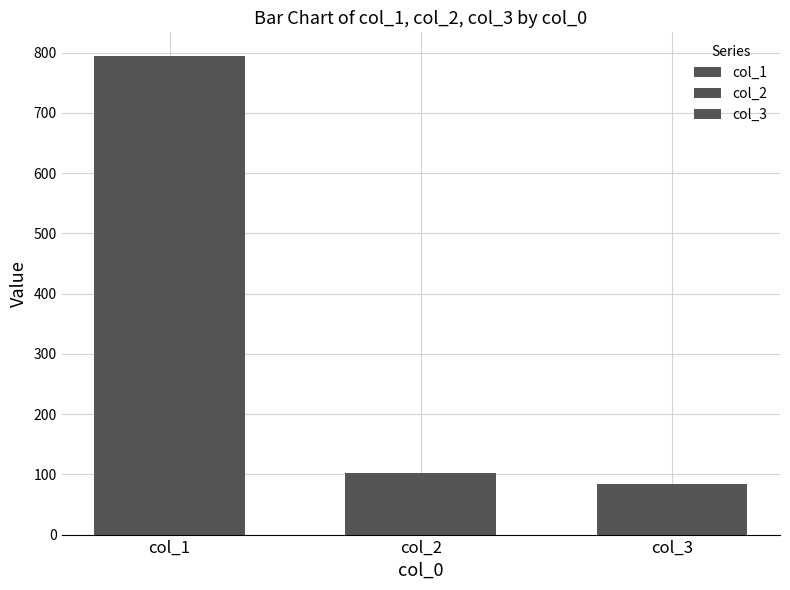

Does the chart contain stacked bars?

No